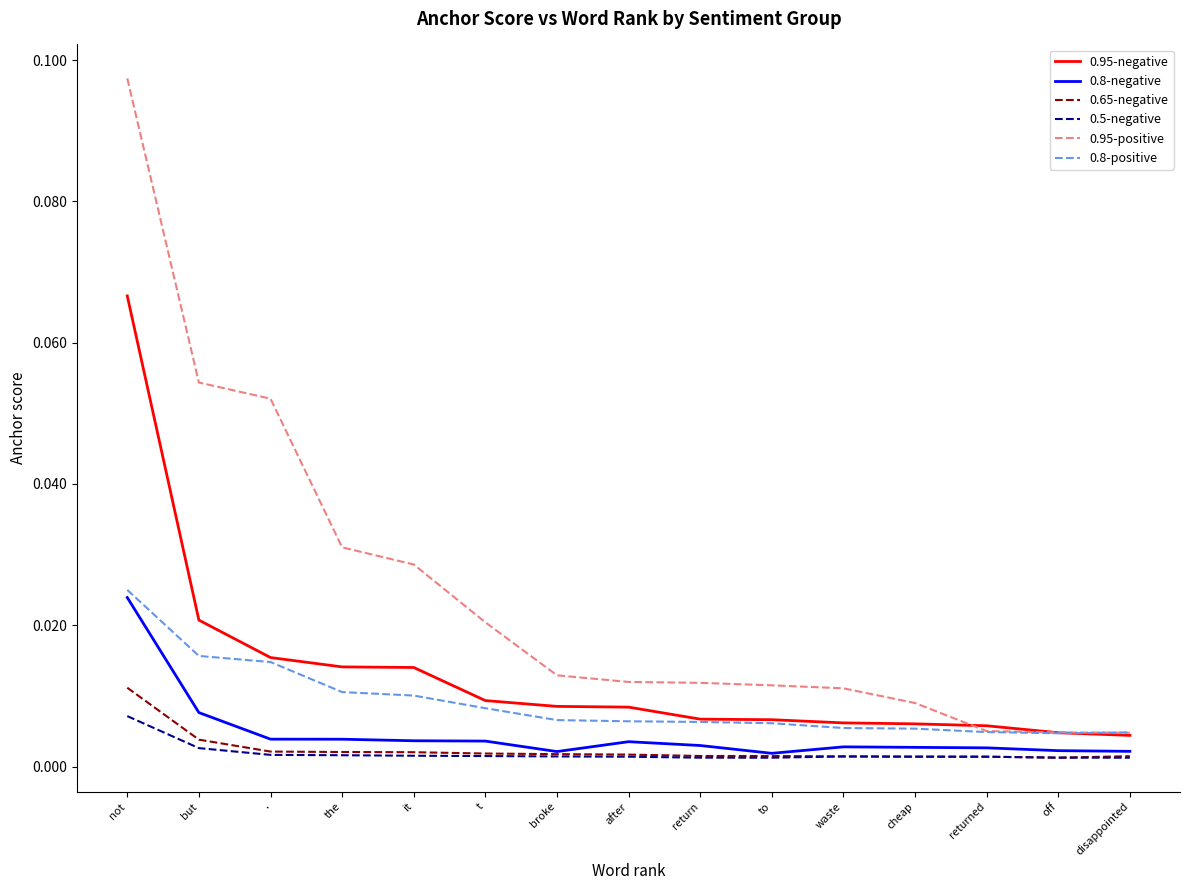

True or false: 0.65-negative and 0.8-positive intersect in this chart.

False